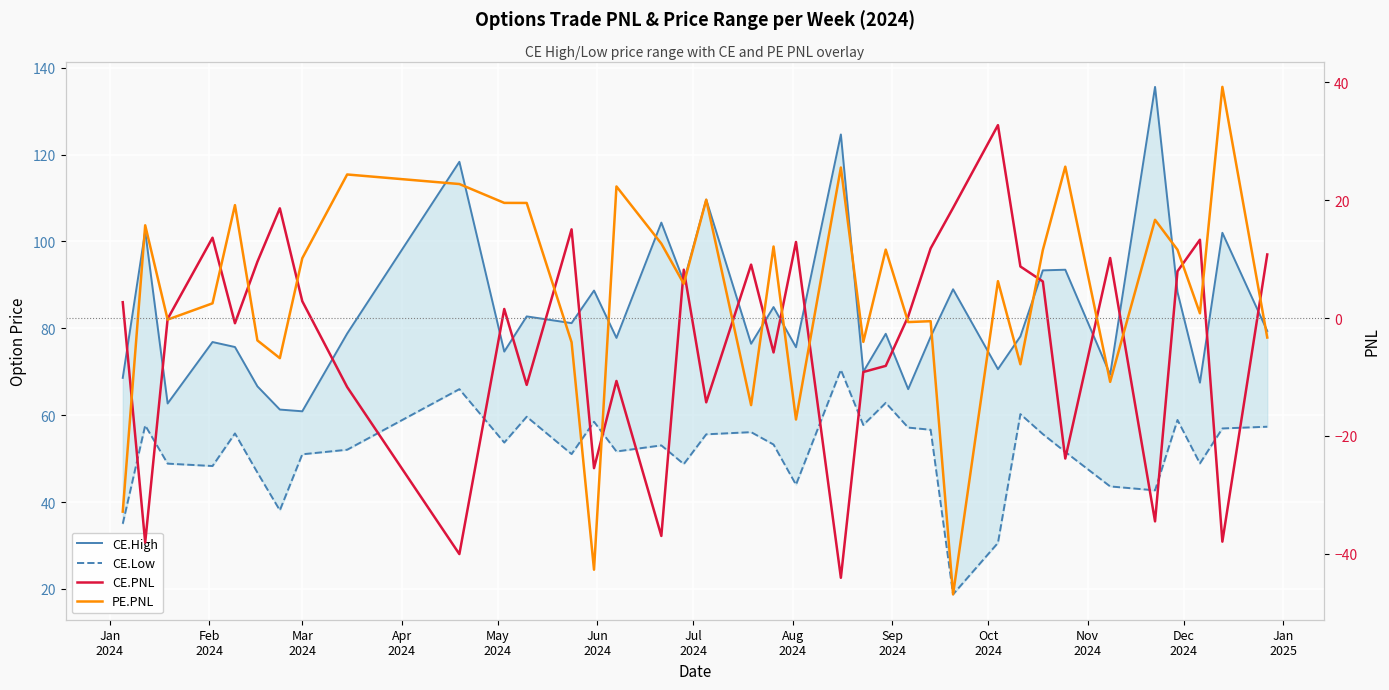

The value of CE.High at Sep
2024 is 105.3. True or false?

False